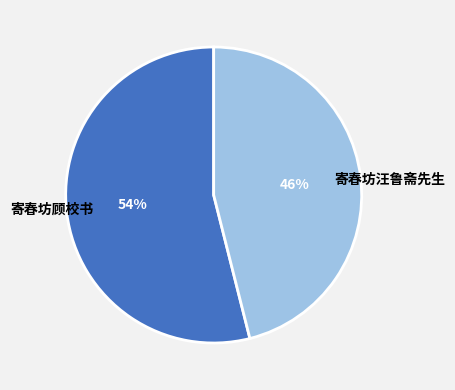

Combined, do 寄春坊汪鲁斋先生 and 寄春坊顾校书 account for over 50%?

Yes